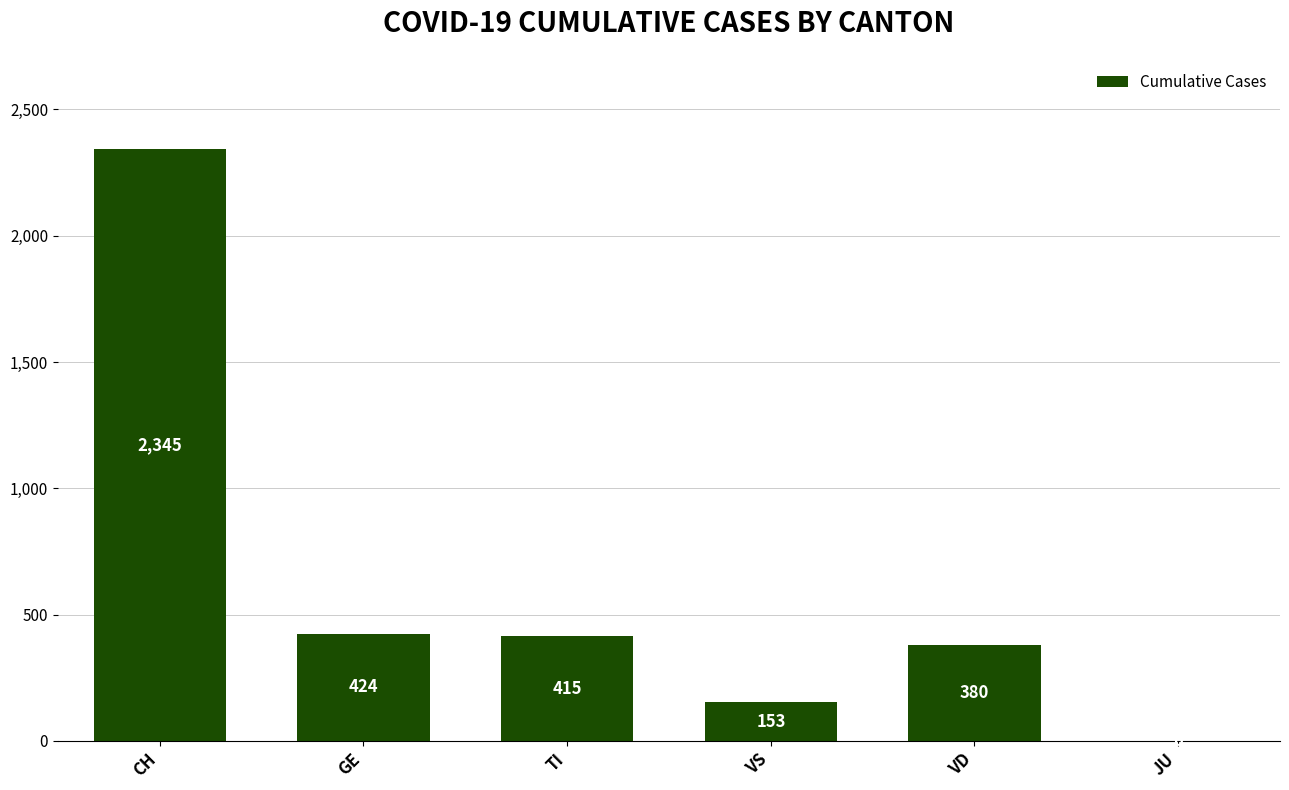

At which label is the value closest to 1172?

GE